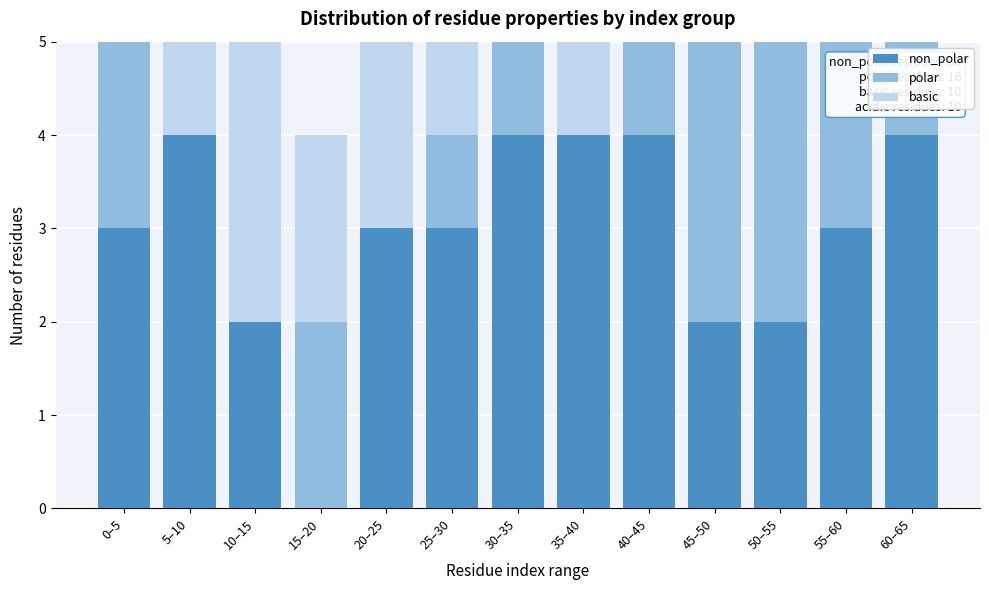

What is the total value across all series at 55–60?

5